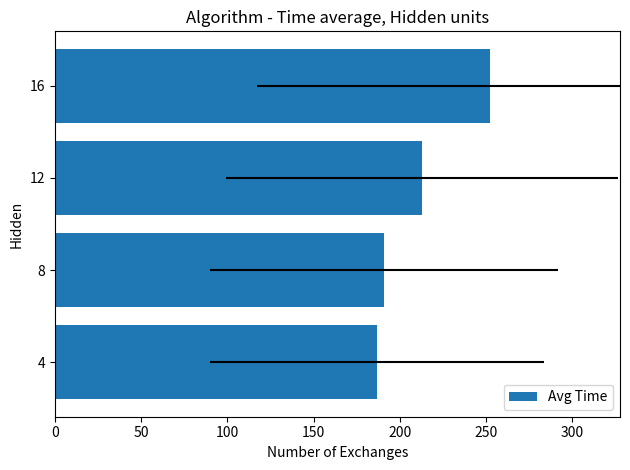

Between 4 and 8, which is larger?

8